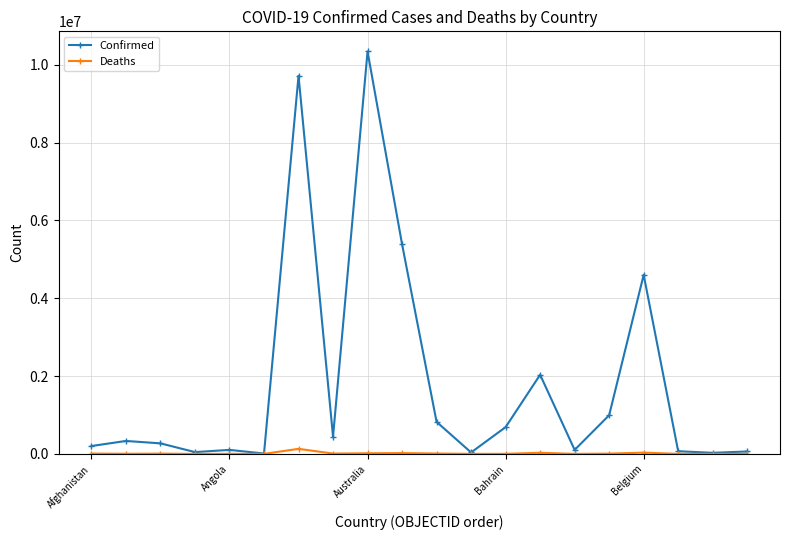

True or false: Confirmed has more than 0 interior local peaks.

True